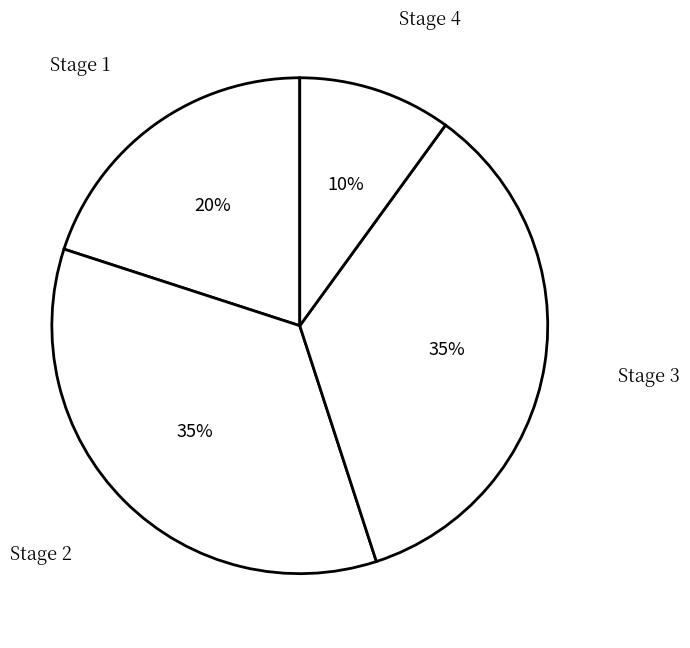

Do Stage 1 and Stage 4 together represent more than half of the pie?

No